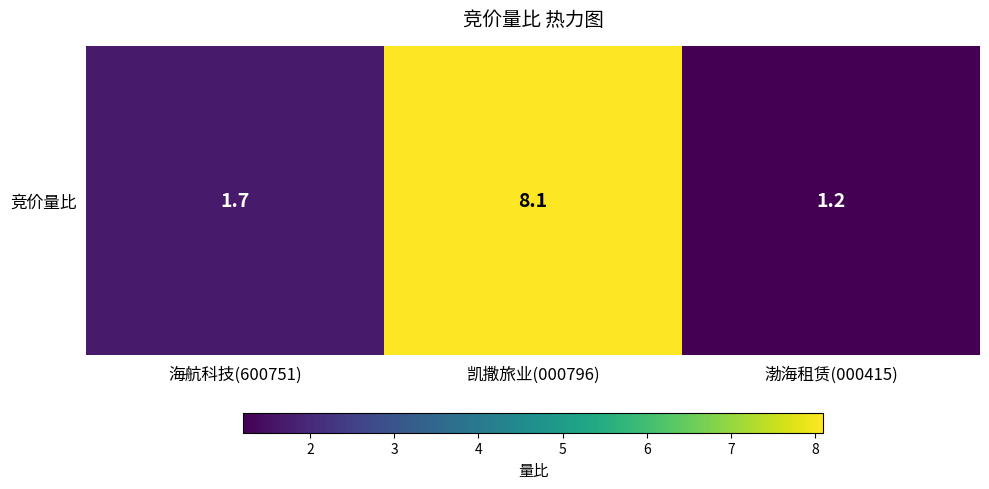

How many categories are shown in the chart?

3